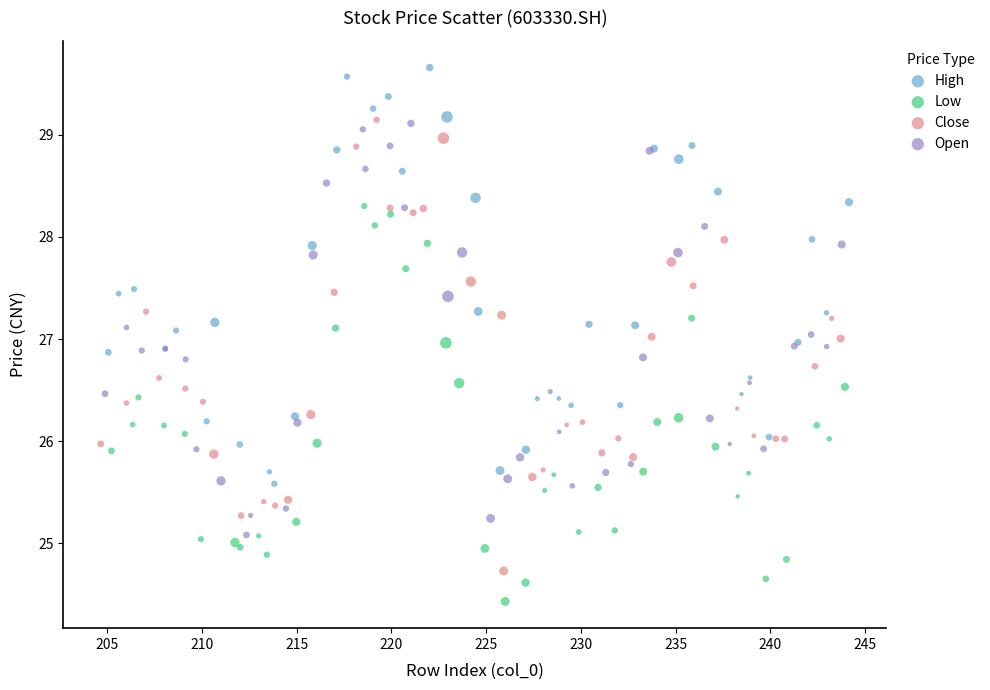

Which series reaches the maximum Y coordinate?

High